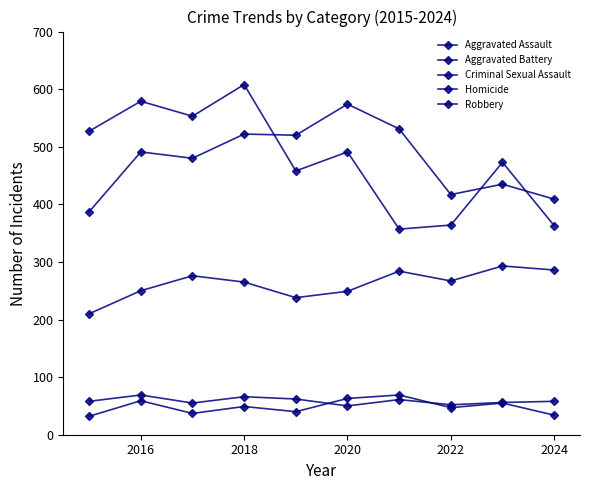

What is the sum of all Criminal Sexual Assault values?

587